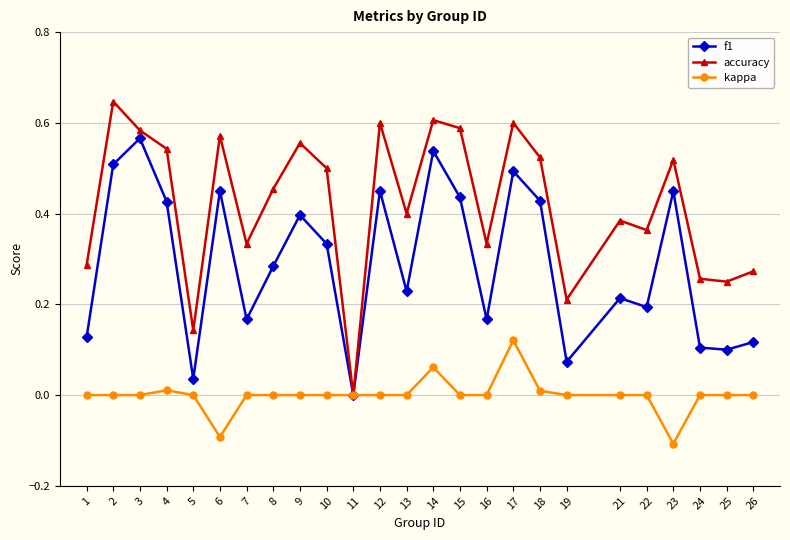

Is it true that kappa equals 0.2 at 21?

False